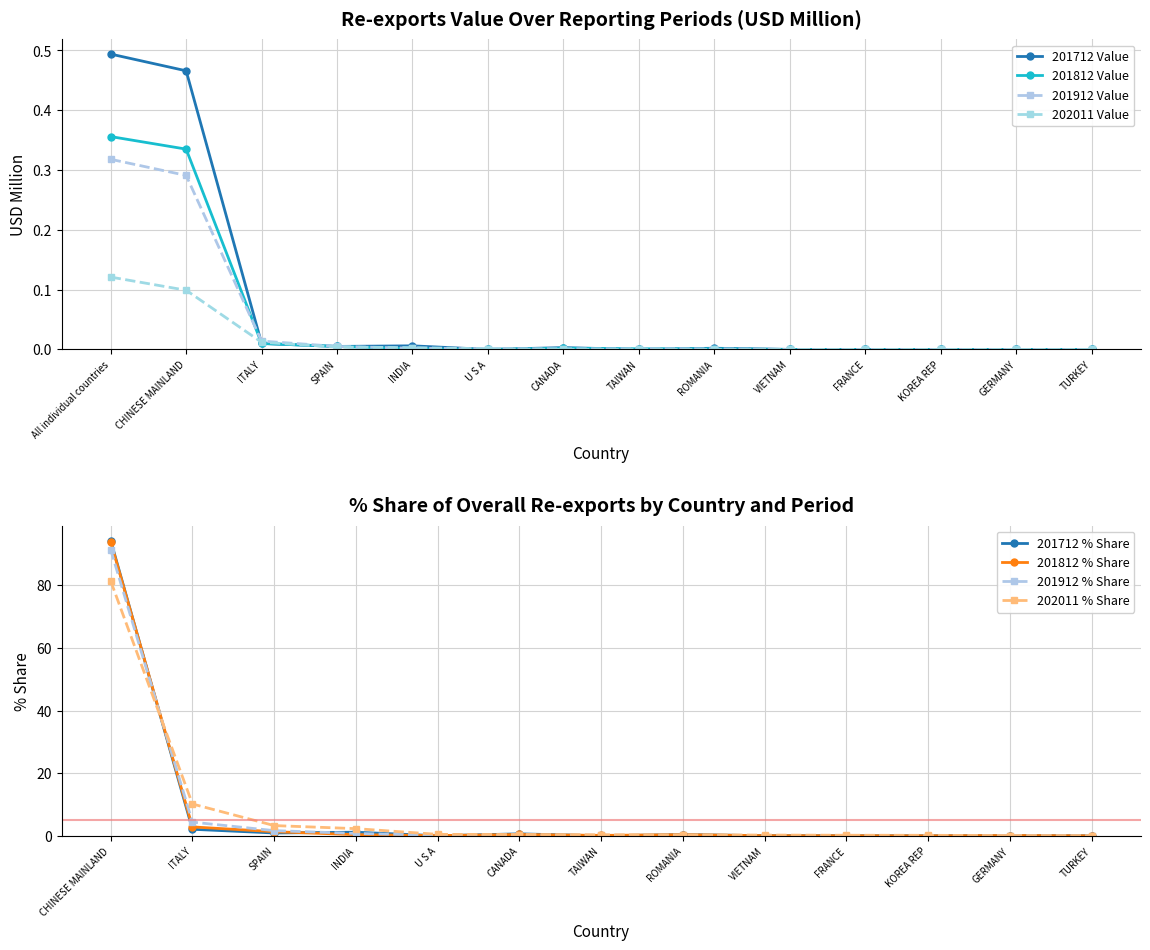

How many times do 201712 Value and 201912 Value cross each other?

5